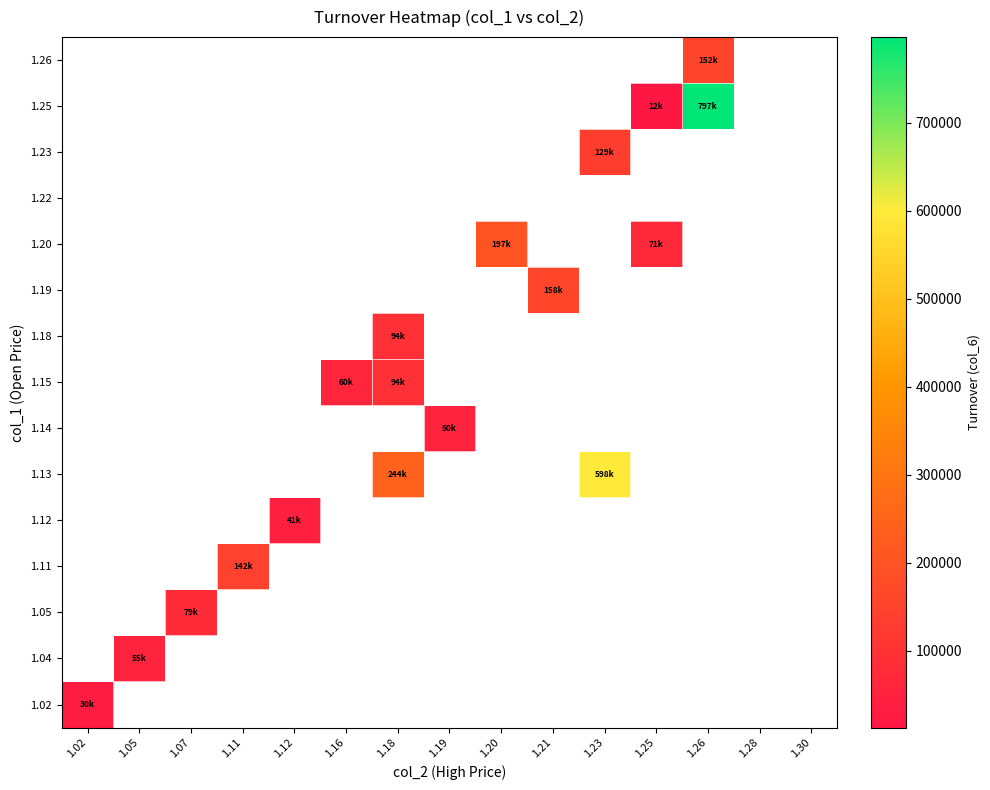

How many data points does each series have?

15